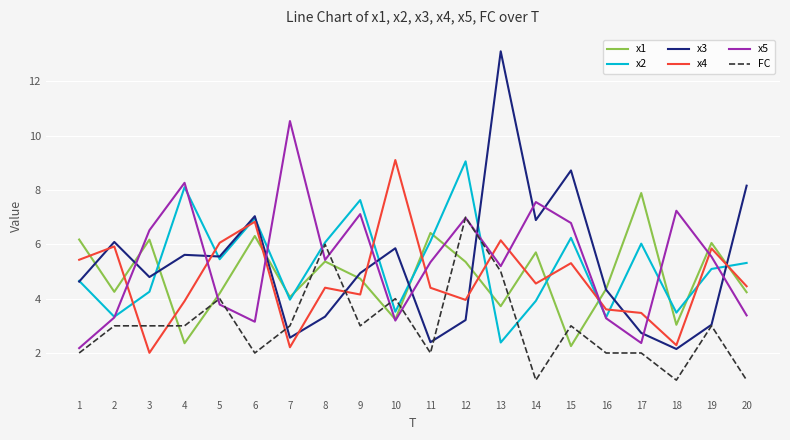

Is the value of x5 at 19 greater than the value of x1 at 20?

Yes